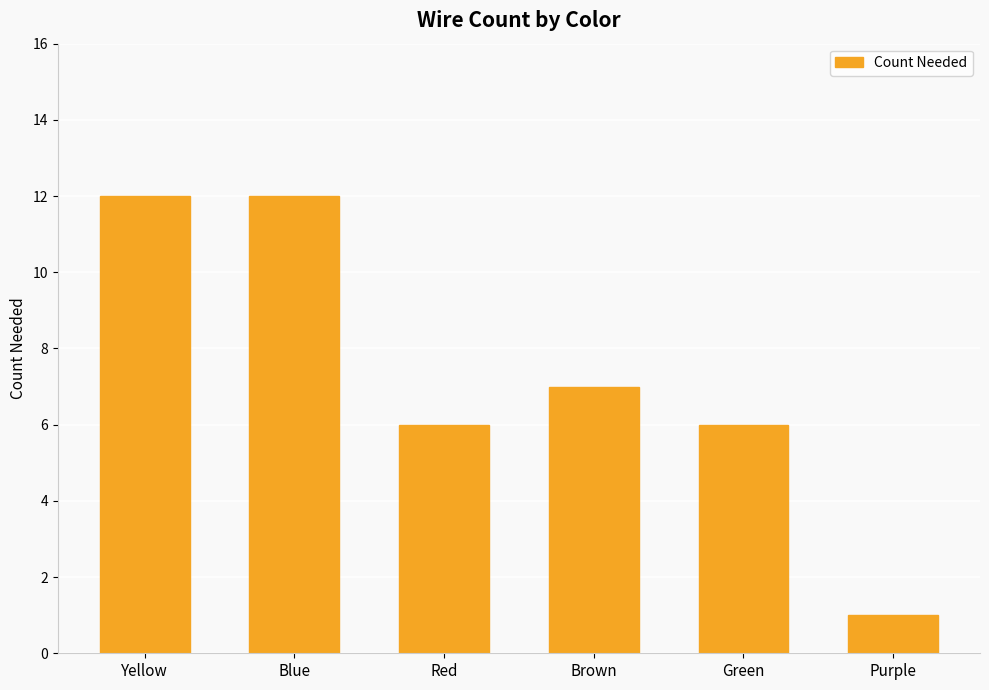

True or false: the data shows 10 at Red.

False